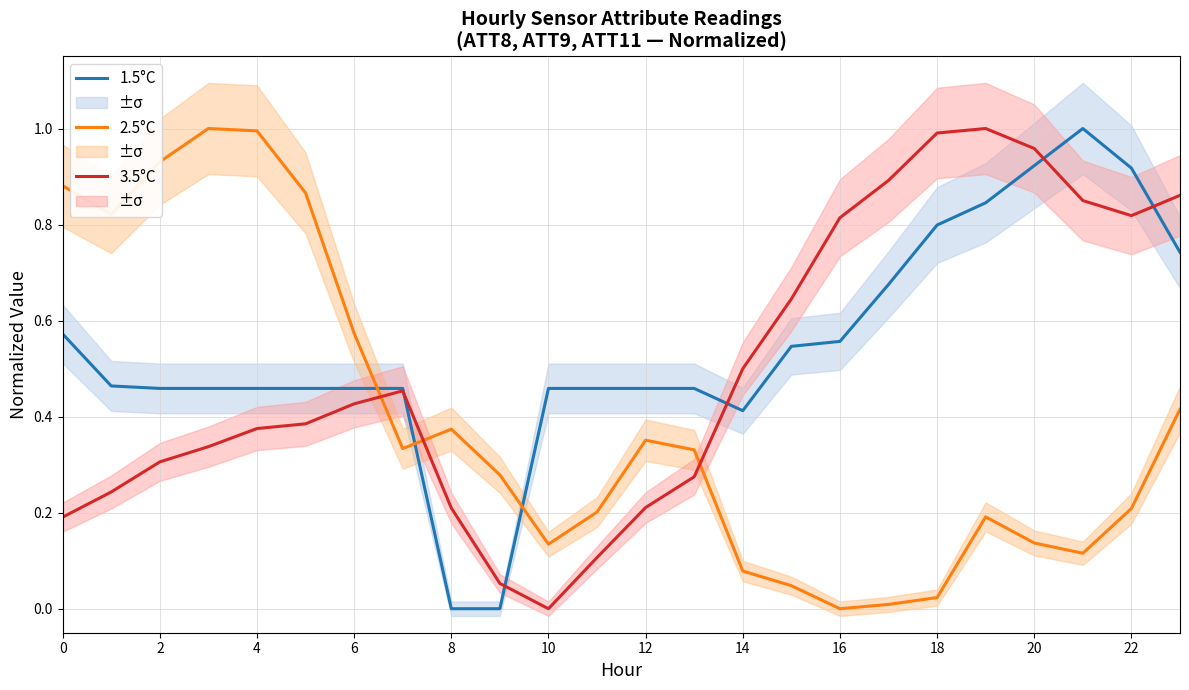

Which series ends up on top after the final intersection of 3.5°C and 2.5°C?

3.5°C